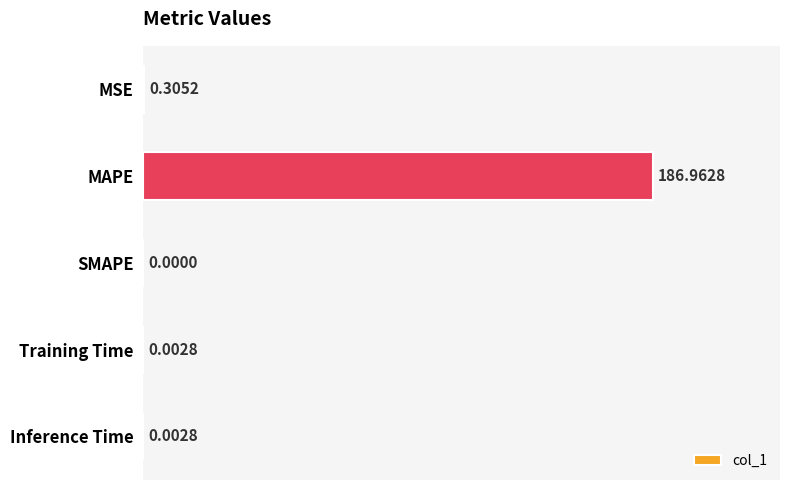

What is the change in value from MSE to Training Time?

-0.3